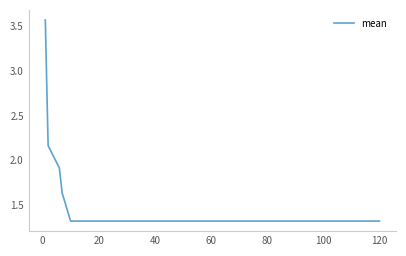

What is the minimum value shown in the chart?

1.3